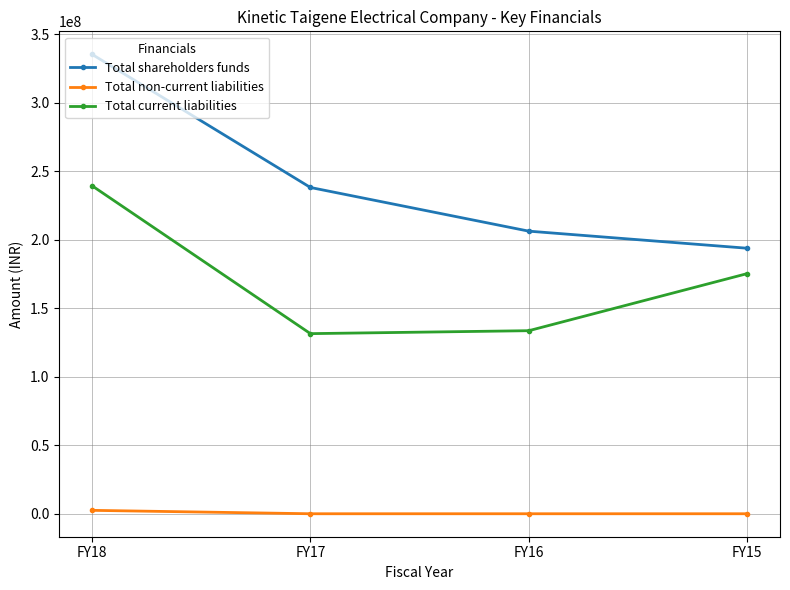

True or false: Total shareholders funds and Total non-current liabilities intersect in this chart.

False